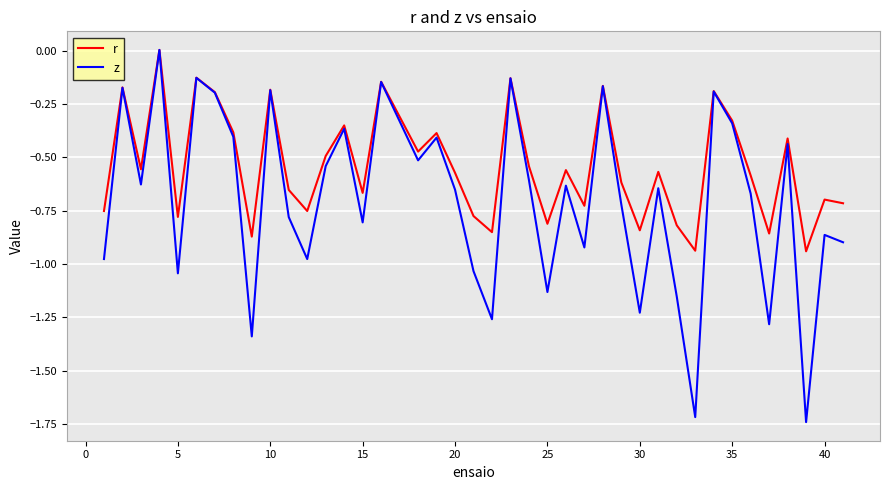

How many values in r are below zero?

39